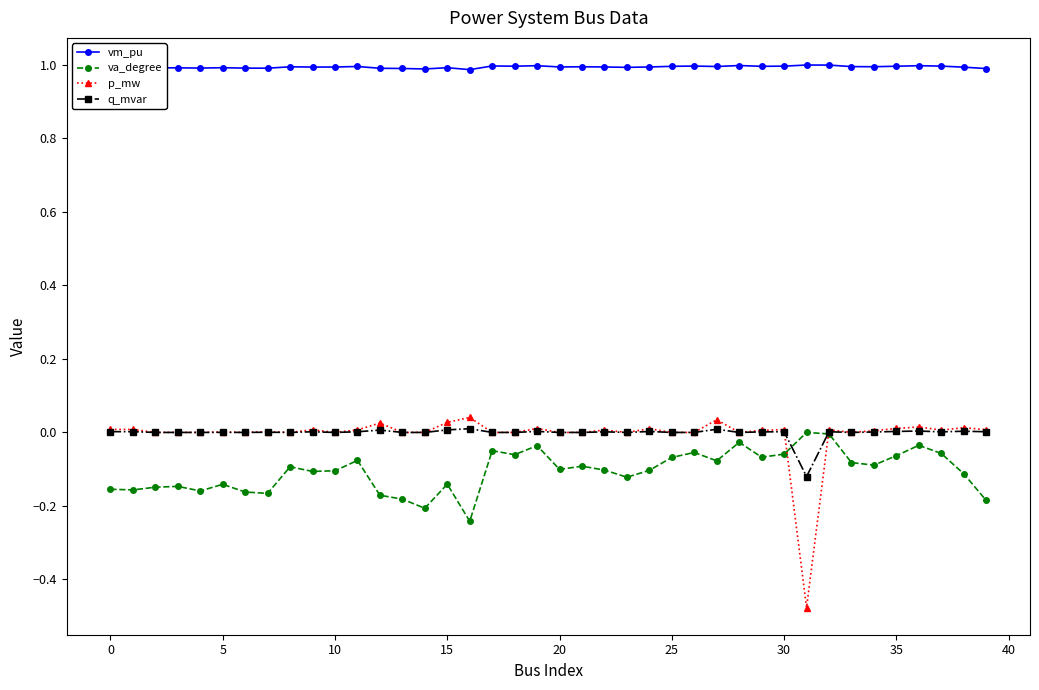

What are all the series names shown in the legend?

vm_pu, va_degree, p_mw, q_mvar